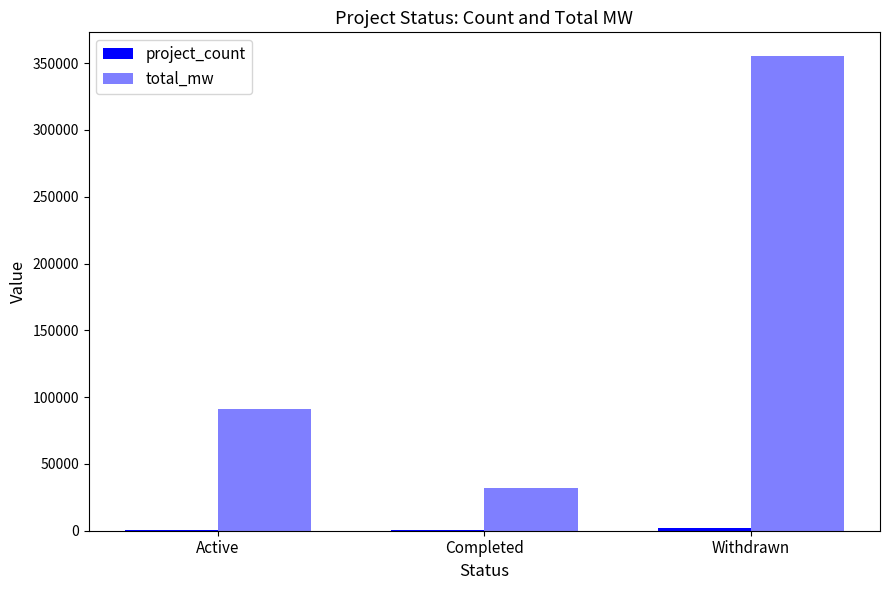

Reading left to right, list all the values displayed in this chart.

project_count: Active=335.0	Completed=235.0	Withdrawn=1708.0
total_mw: Active=90878.7	Completed=32209.3	Withdrawn=355327.4